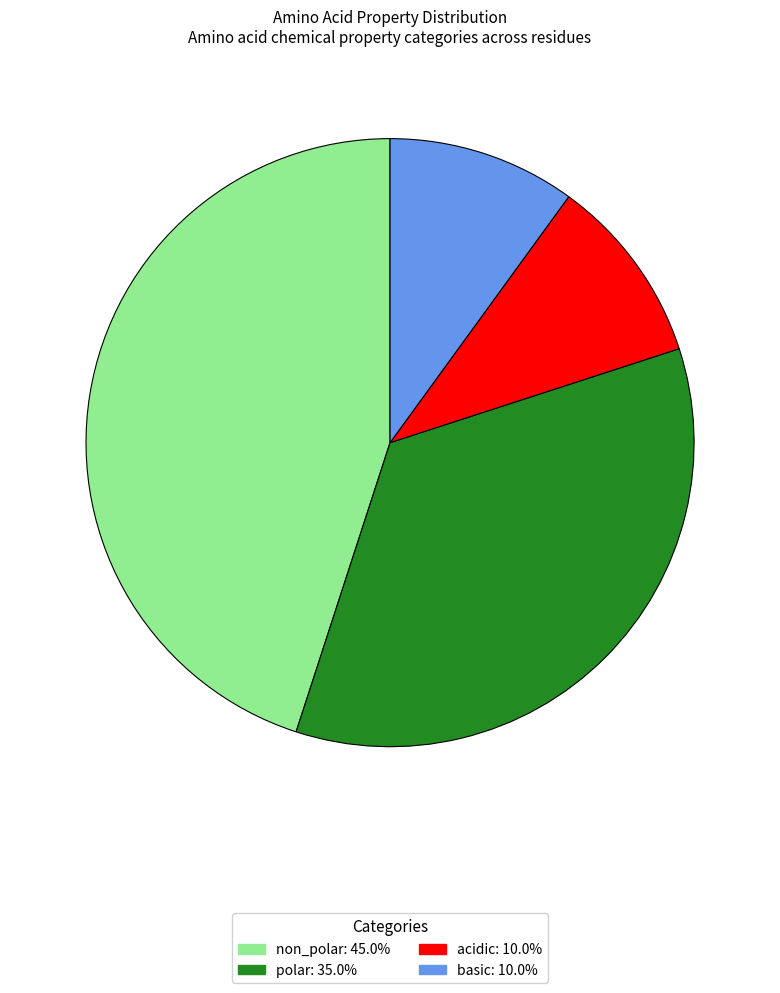

The basic slice represents 1% of the pie. True or false?

False